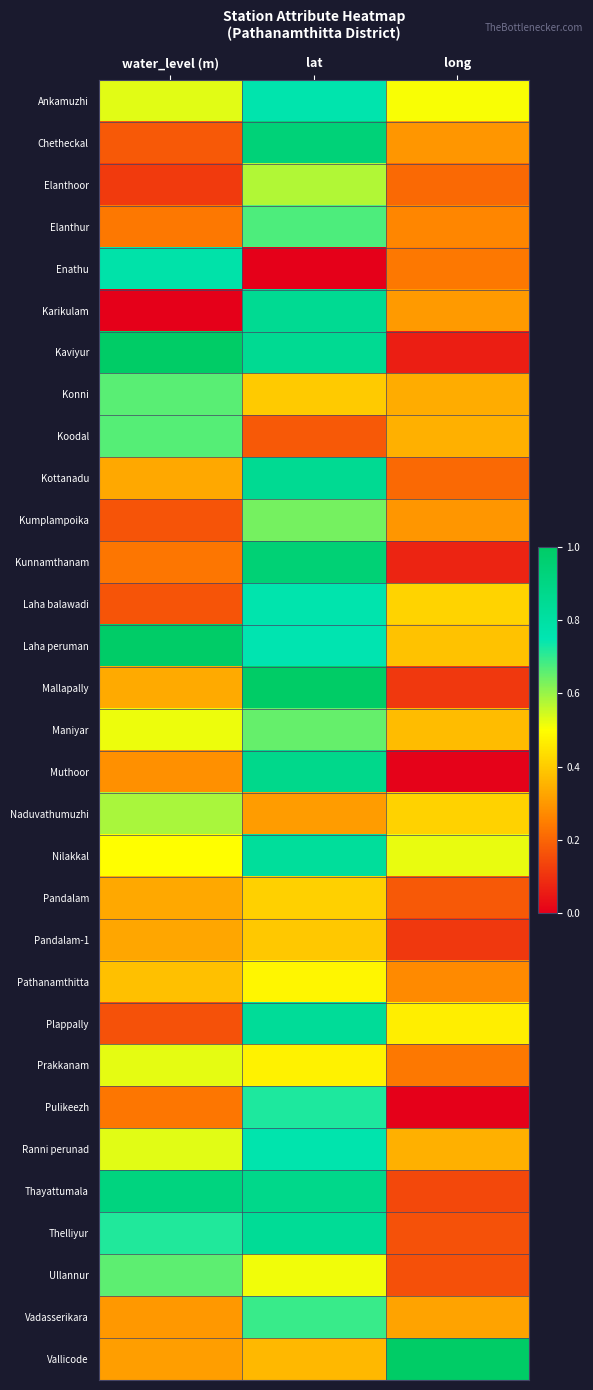

At how many categories does at least one series exceed 0?

3